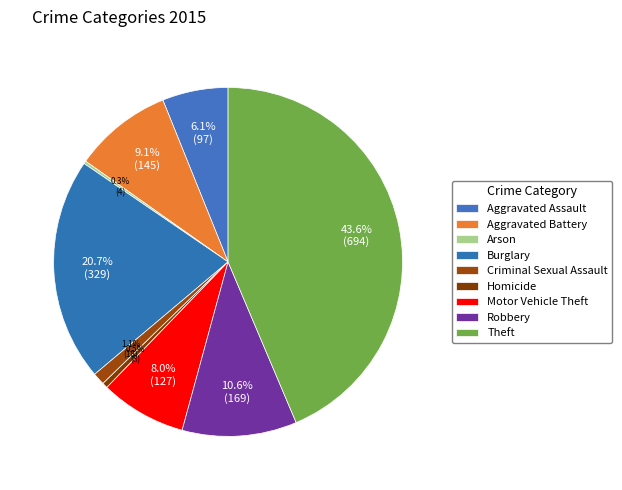

What is the change in value from Aggravated Assault to Criminal Sexual Assault?

-79